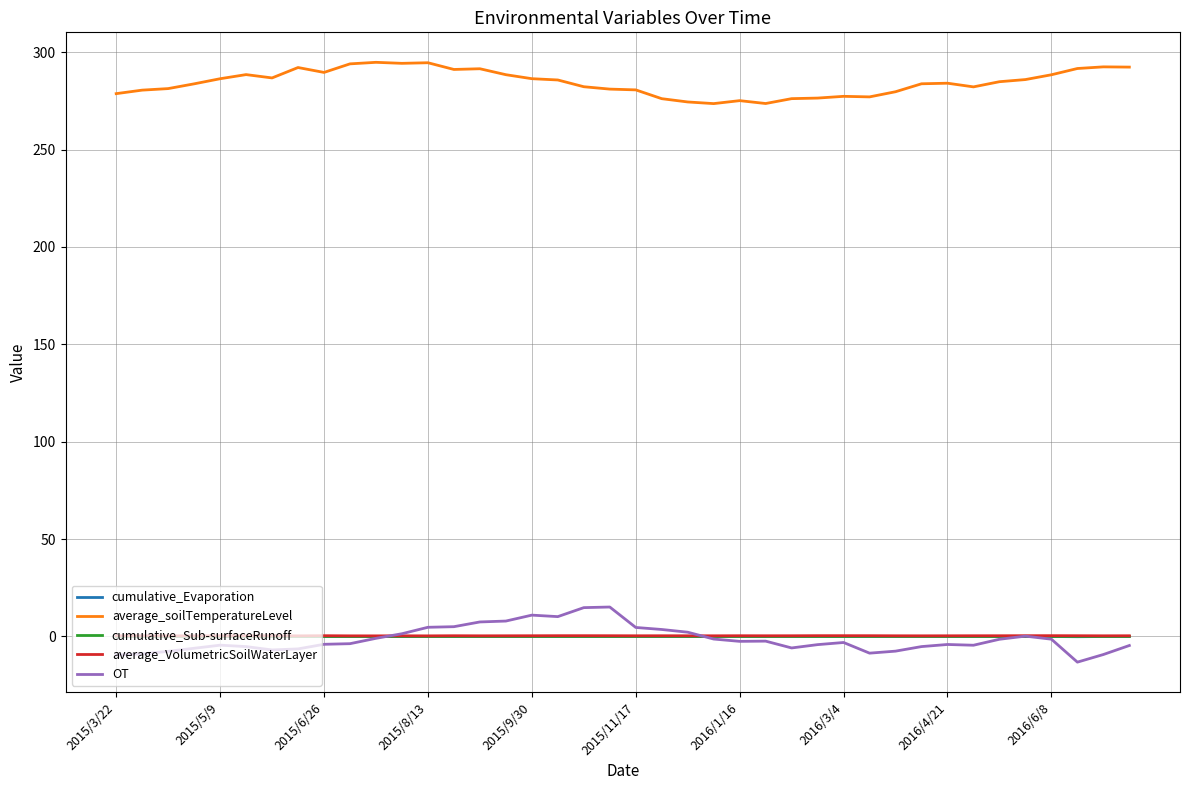

How many distinct data groups are displayed?

5